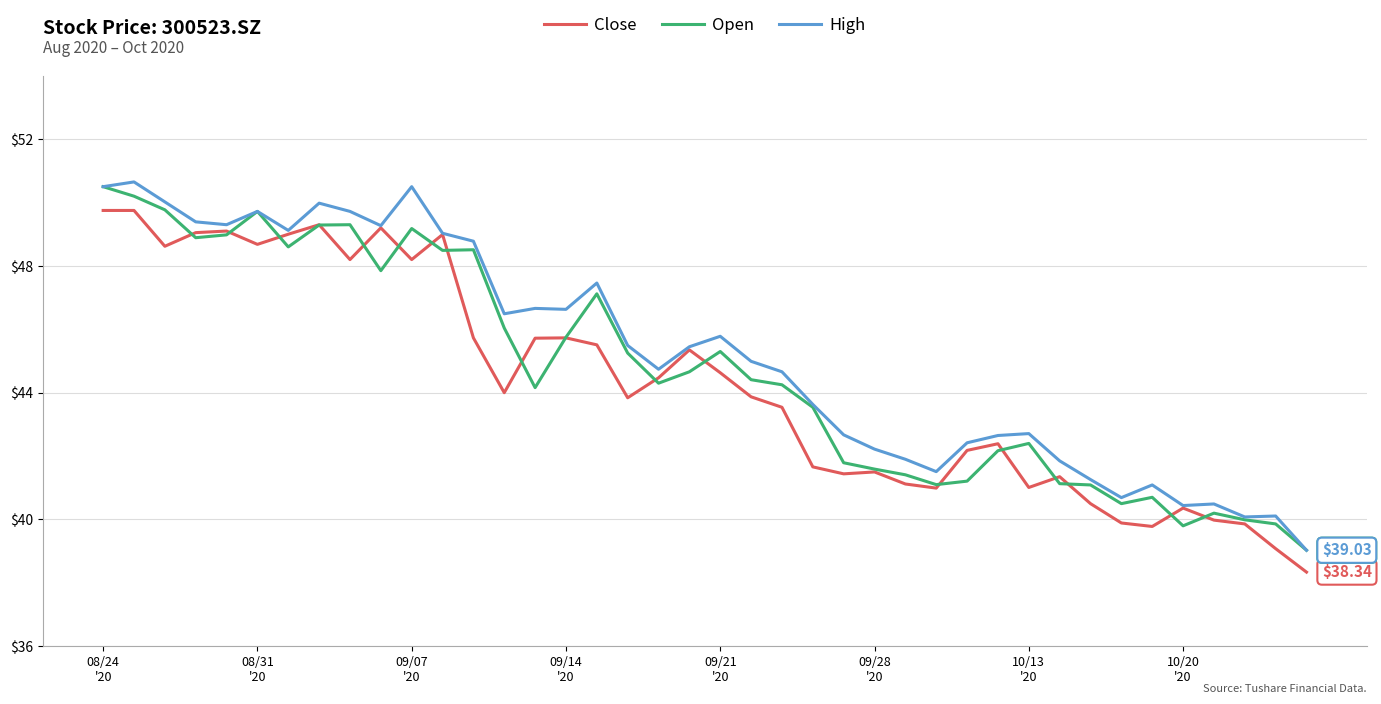

Does the chart display data point markers on the line(s)?

No